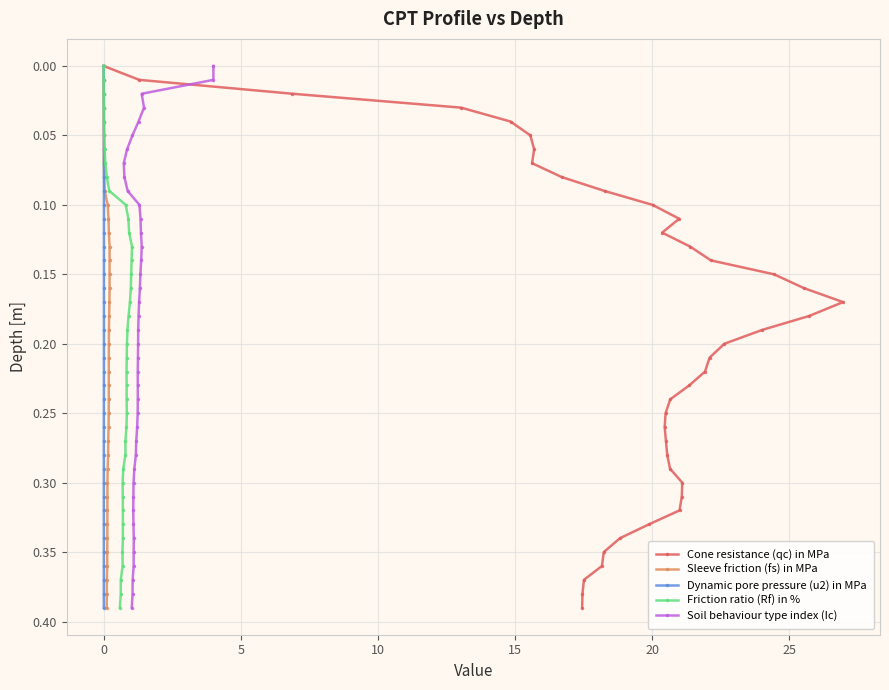

What is the average value of the Sleeve friction (fs) in MPa series?

0.2